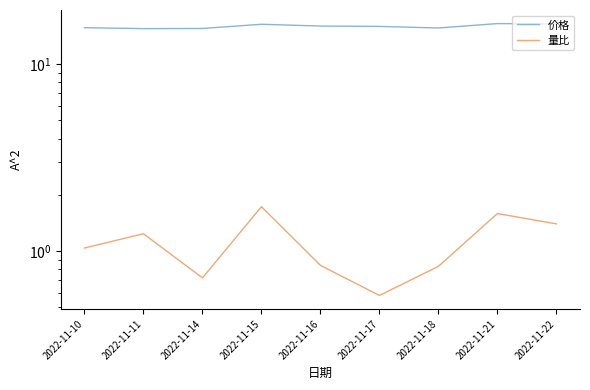

Reading right to left, transcribe all the data shown in this chart.

价格: 2022-11-22=16.4	2022-11-21=16.5	2022-11-18=15.6	2022-11-17=15.9	2022-11-16=16.0	2022-11-15=16.3	2022-11-14=15.5	2022-11-11=15.5	2022-11-10=15.7
量比: 2022-11-22=1.4	2022-11-21=1.6	2022-11-18=0.8	2022-11-17=0.6	2022-11-16=0.8	2022-11-15=1.7	2022-11-14=0.7	2022-11-11=1.2	2022-11-10=1.0